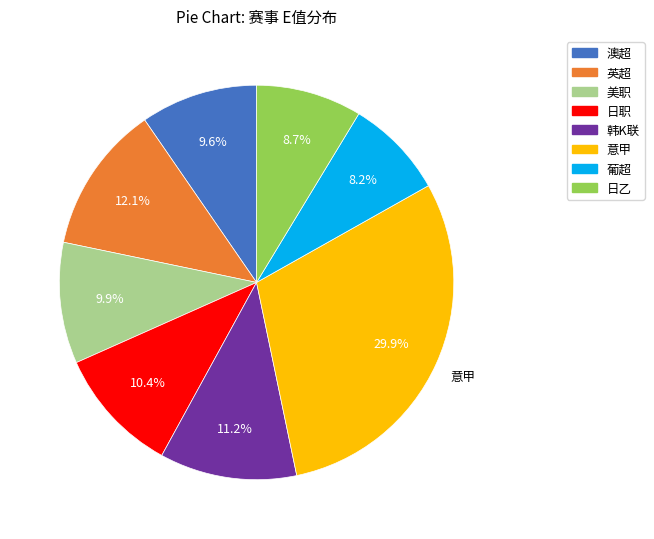

Combined, what portion of the pie is 英超 and 日职?

22.5%